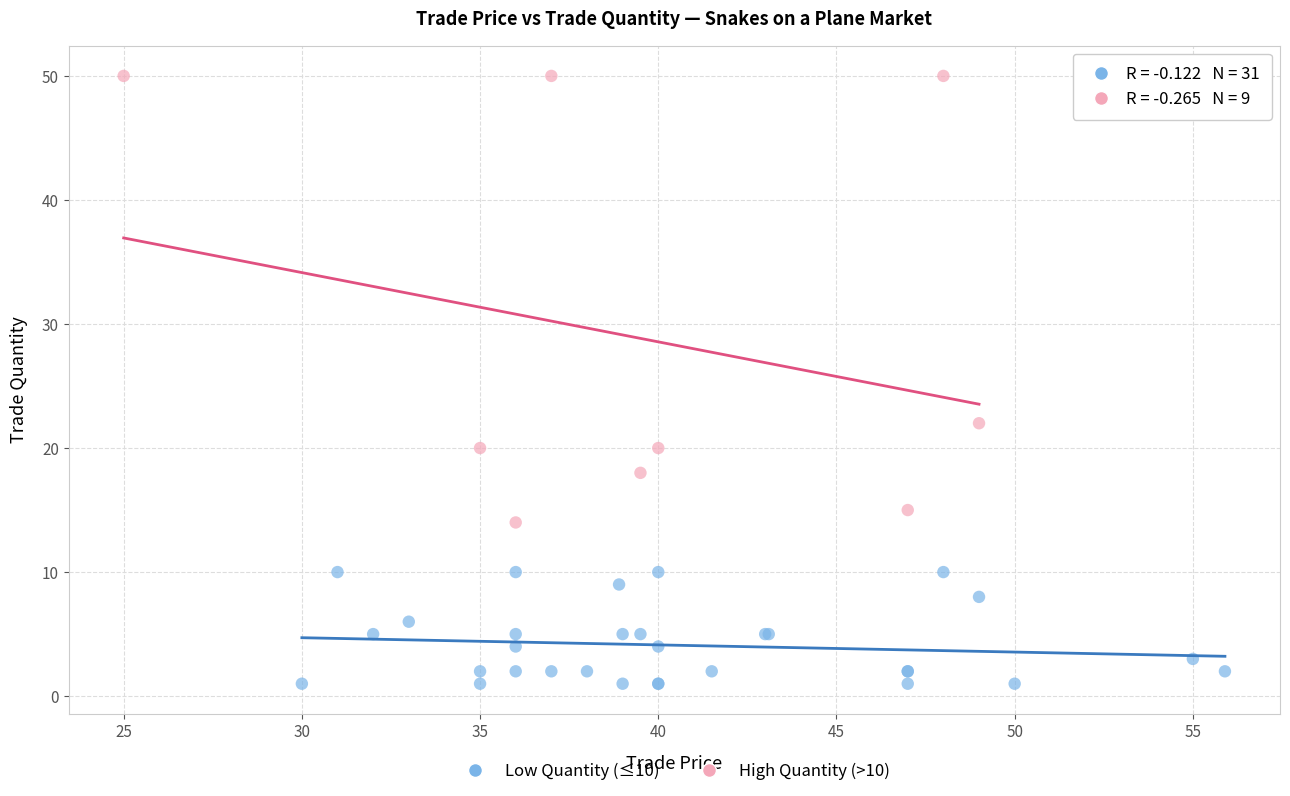

Which series reaches the maximum Y coordinate?

High Quantity (>10)